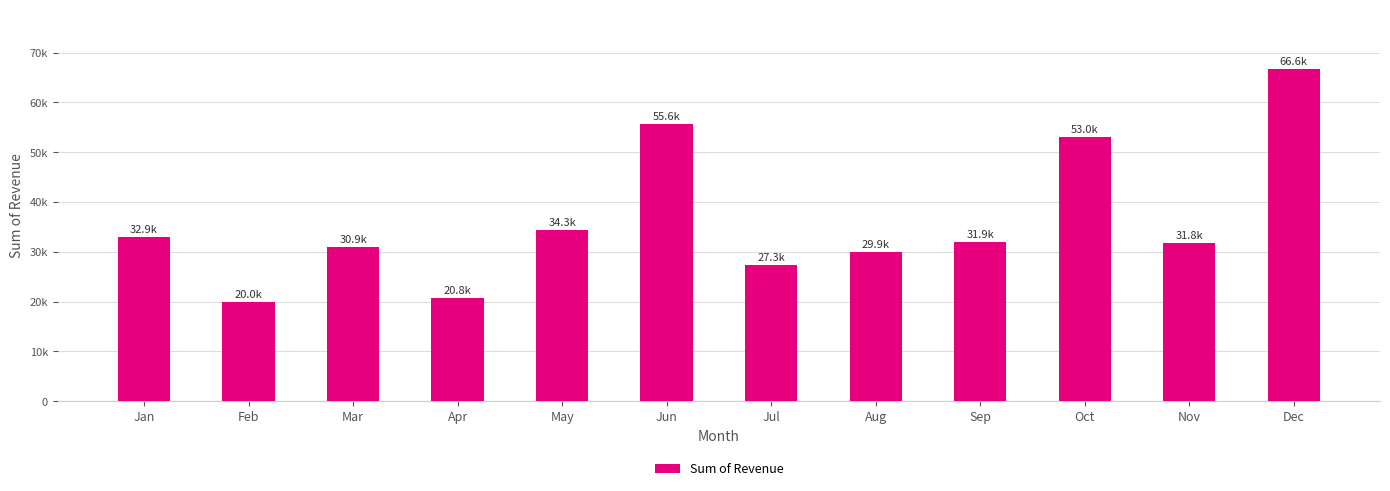

At which category does the chart reach its minimum across all series?

Feb